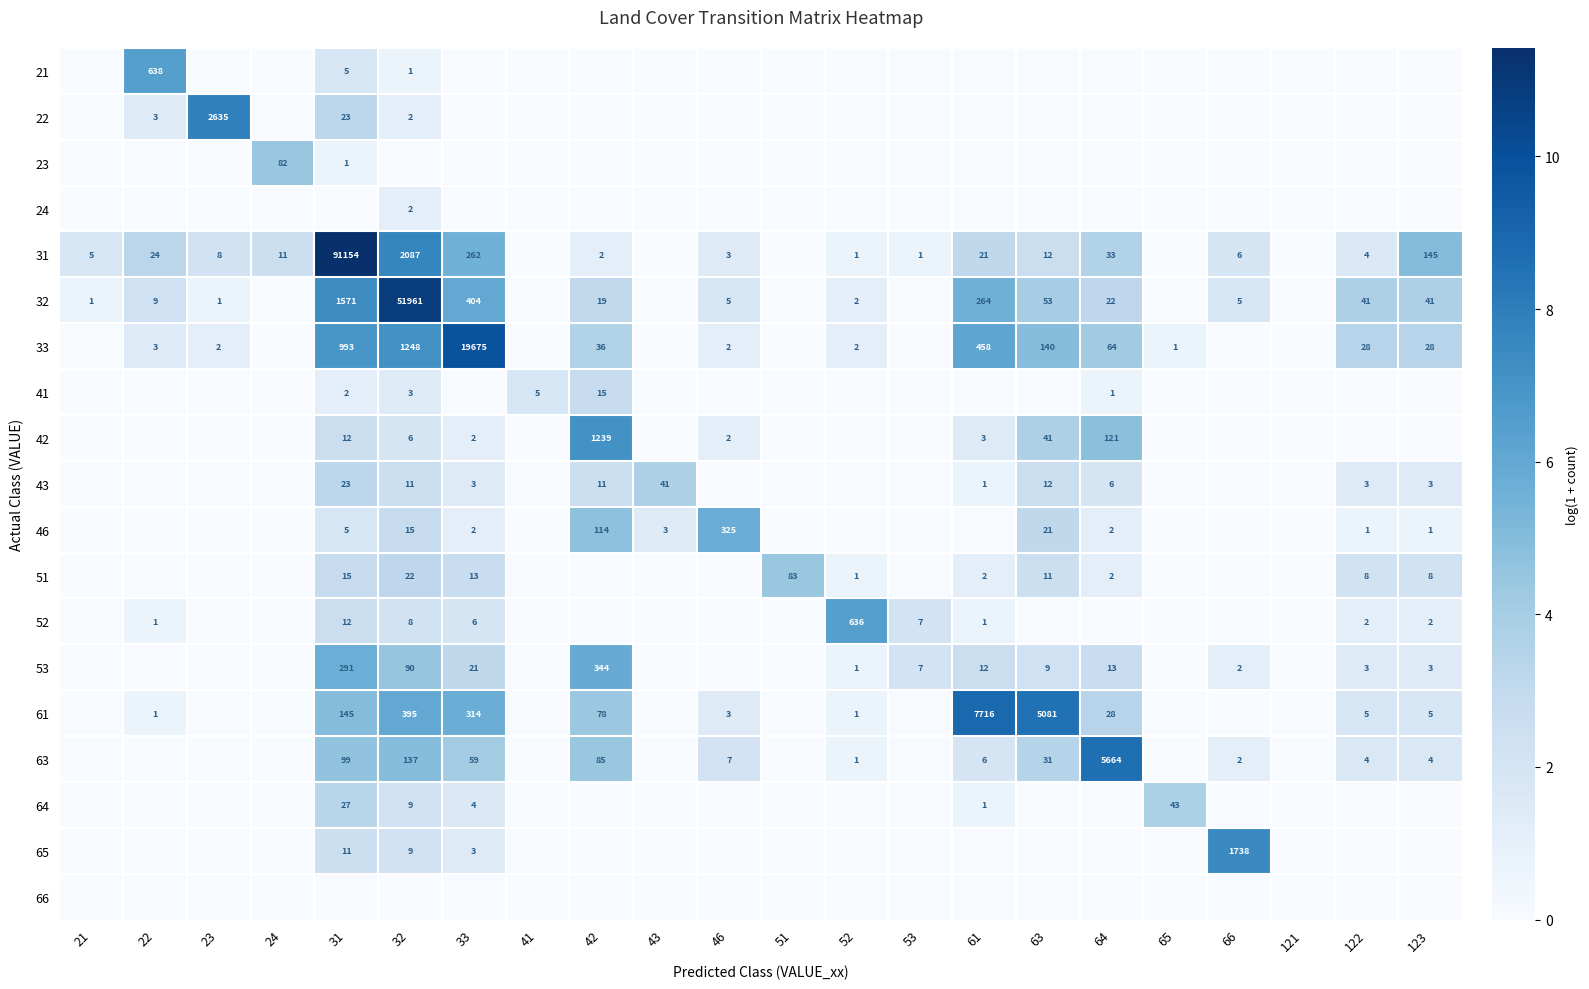

Which has a higher value, 51 or 23?

51